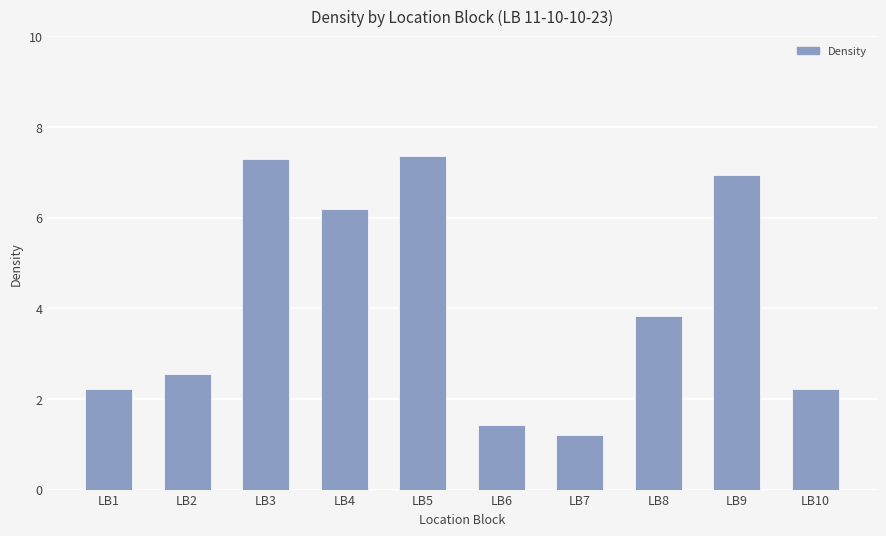

How many bars are there in total?

10